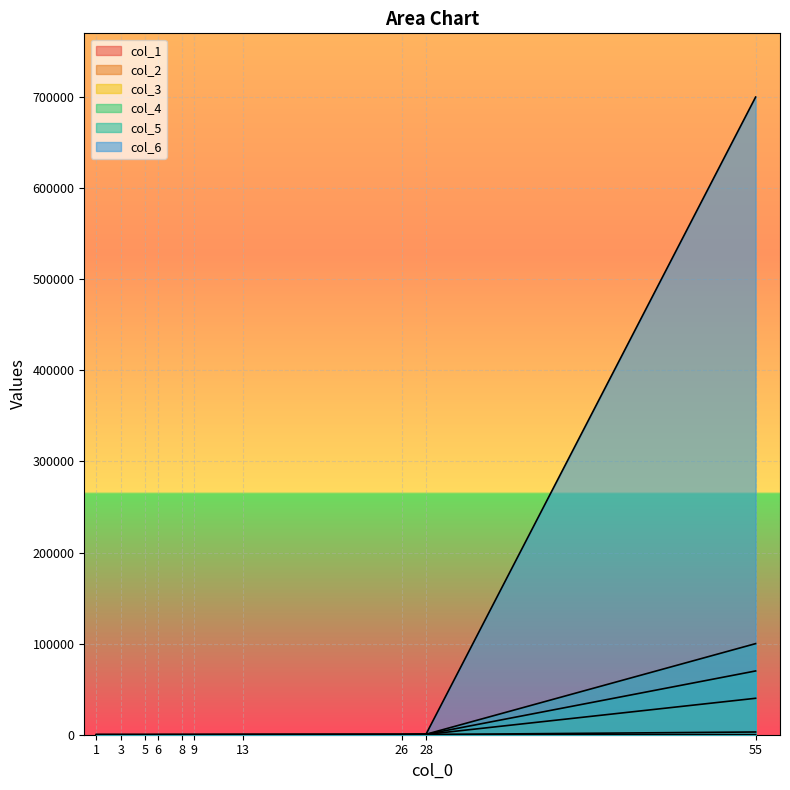

What are all the series names shown in the legend?

col_1, col_2, col_3, col_4, col_5, col_6